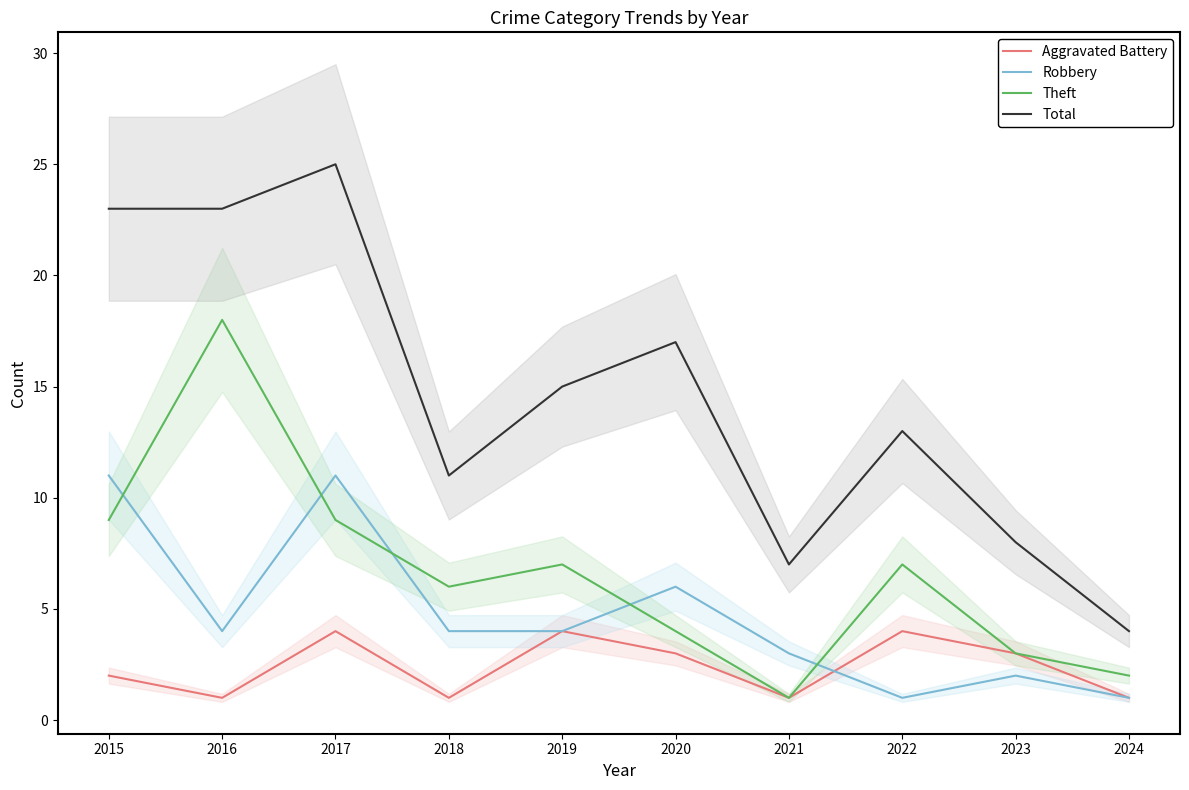

Where does the Total series first go above 15?

2015